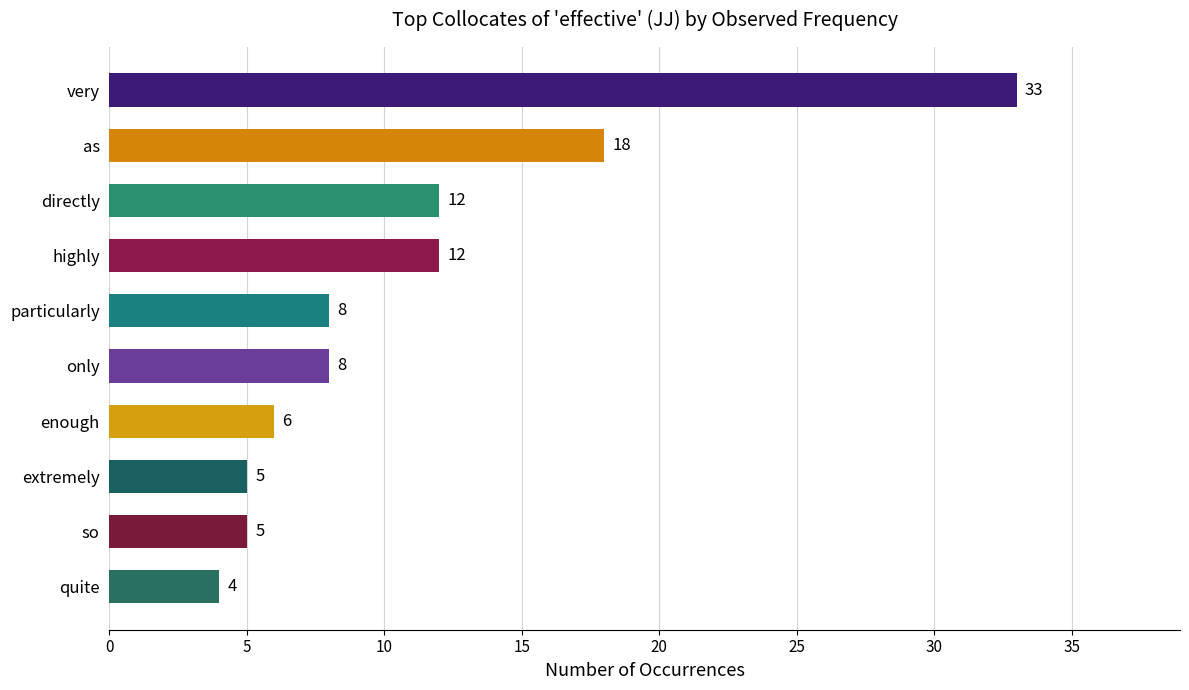

What is the sum of all values?

111